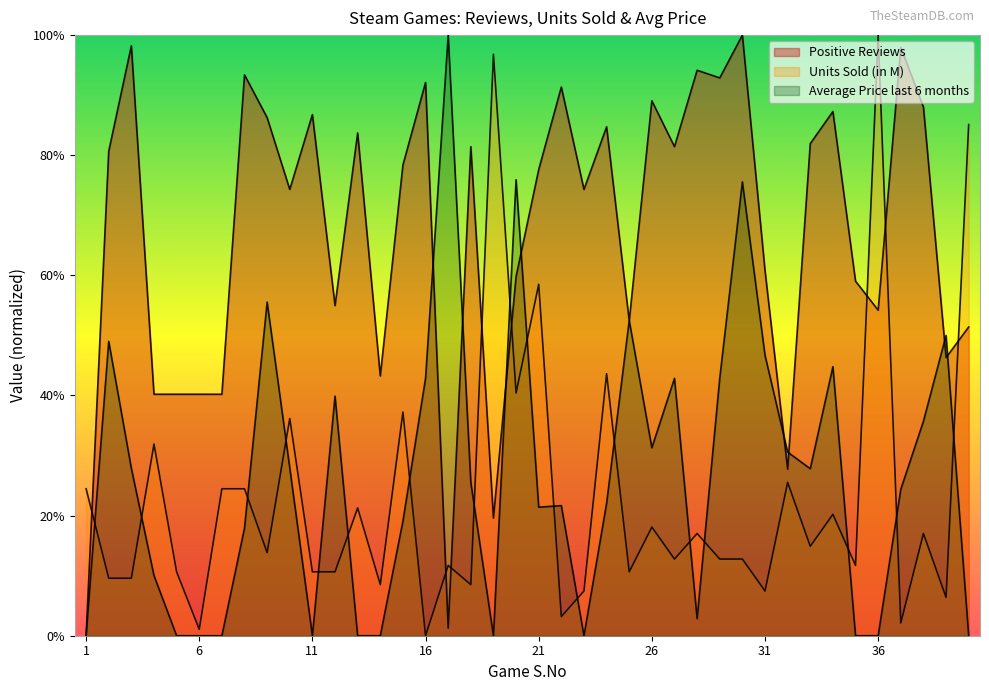

What value does the Average Price last 6 months series have at 24?

0.2